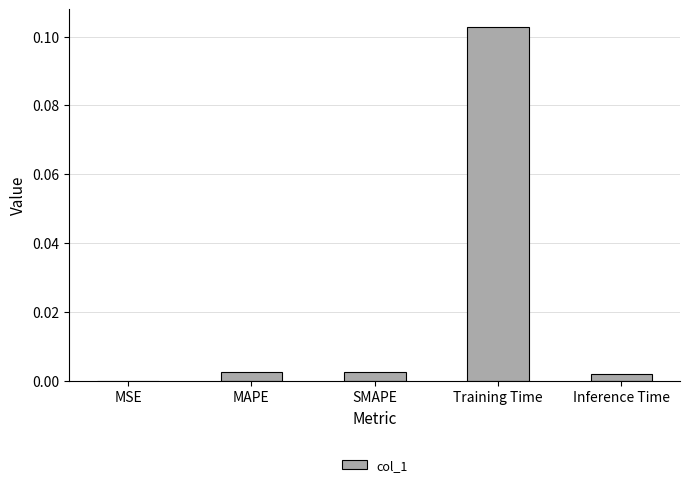

At which category does the chart reach its peak across all series?

Training Time